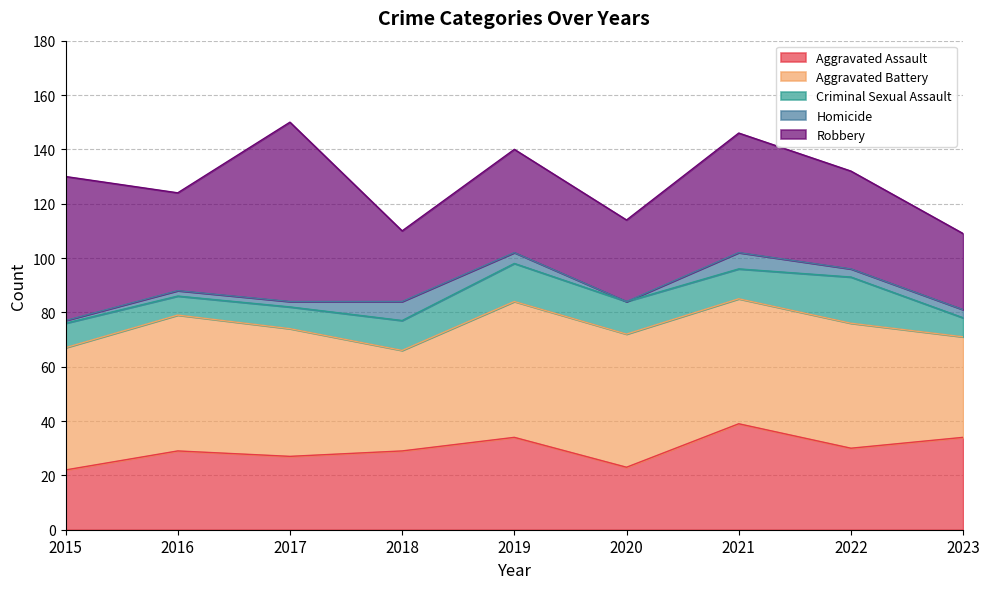

Reading right to left, list all the values displayed in this chart.

Aggravated Assault: 2023=34	2022=30	2021=39	2020=23	2019=34	2018=29	2017=27	2016=29	2015=22
Aggravated Battery: 2023=37	2022=46	2021=46	2020=49	2019=50	2018=37	2017=47	2016=50	2015=45
Criminal Sexual Assault: 2023=7	2022=17	2021=11	2020=12	2019=14	2018=11	2017=8	2016=7	2015=9
Homicide: 2023=3	2022=3	2021=6	2020=0	2019=4	2018=7	2017=2	2016=2	2015=1
Robbery: 2023=28	2022=36	2021=44	2020=30	2019=38	2018=26	2017=66	2016=36	2015=53